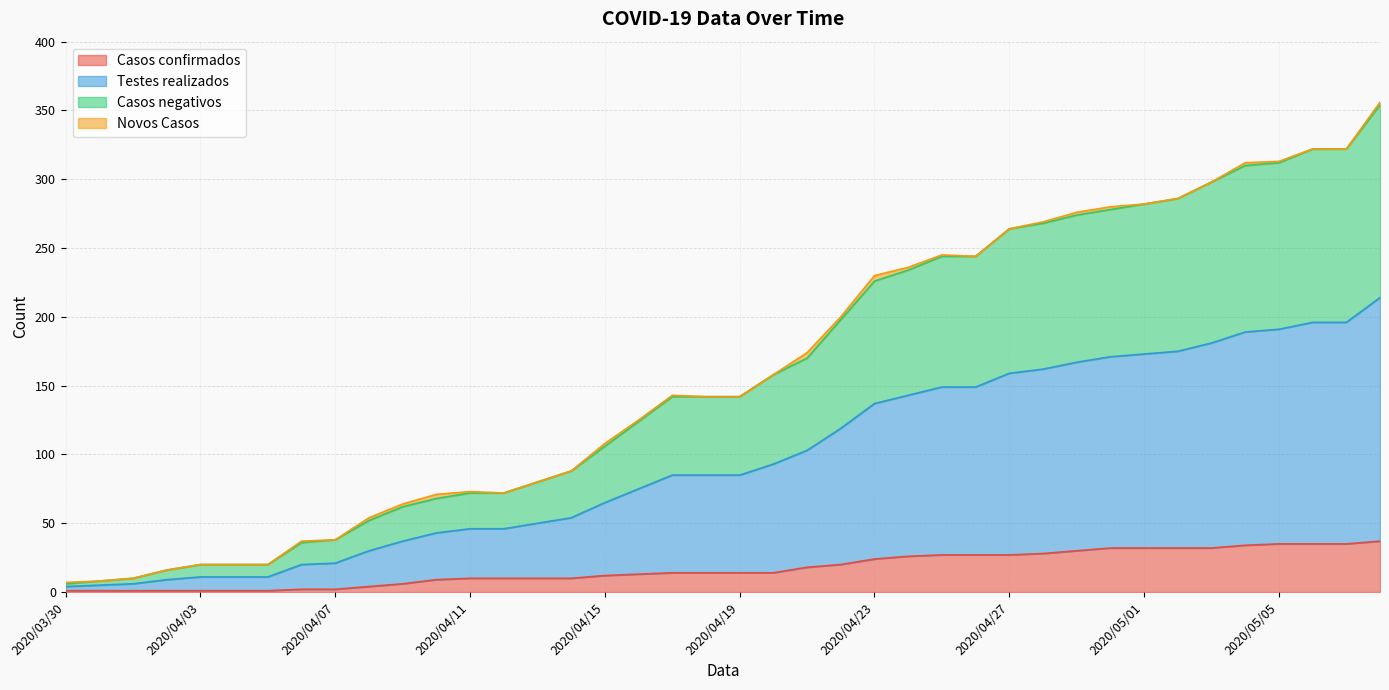

How many data points in Casos negativos are above 143?

19